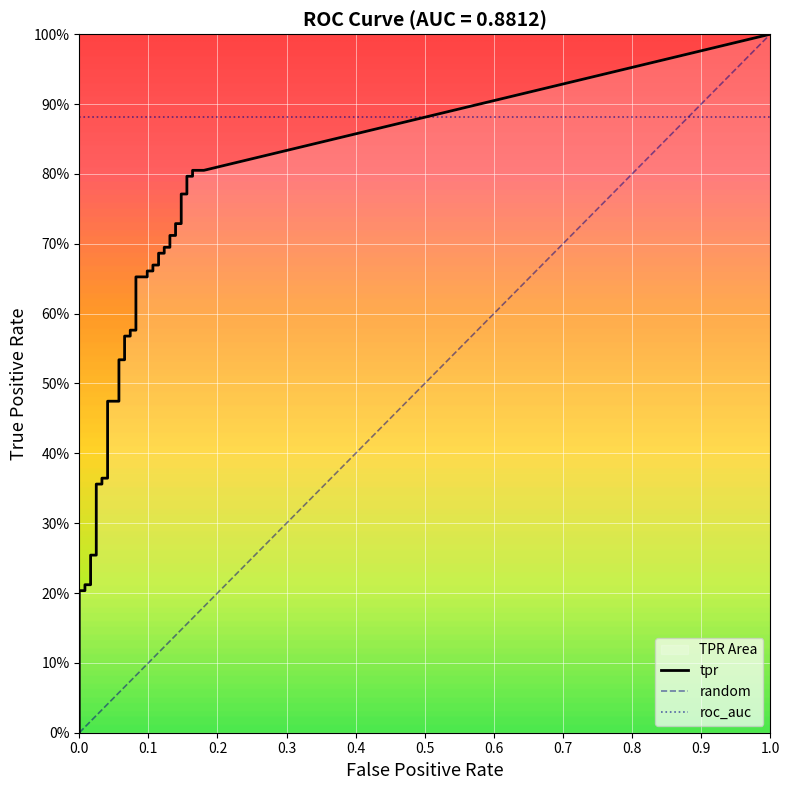

How many data points does each series have?

40